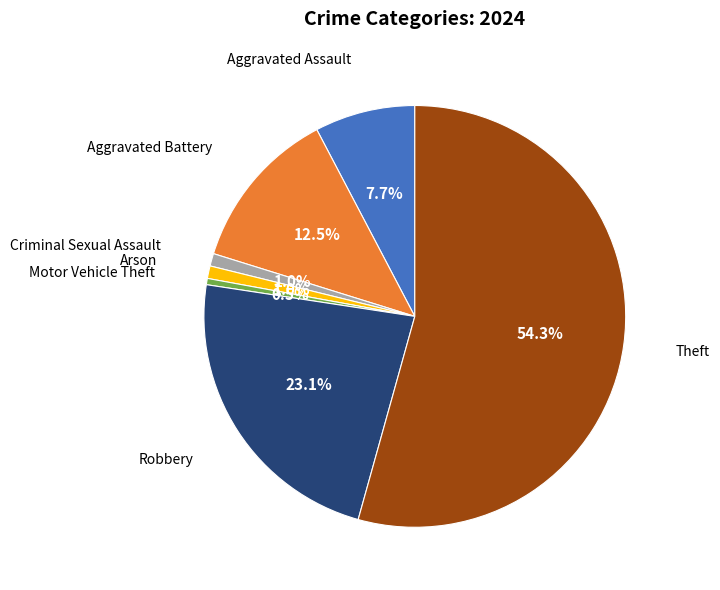

Does any single category account for the majority?

Yes